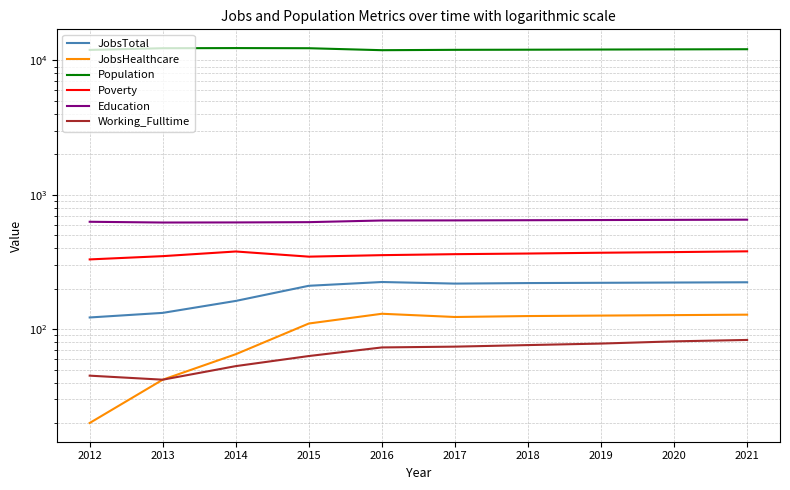

How many distinct data groups are displayed?

6